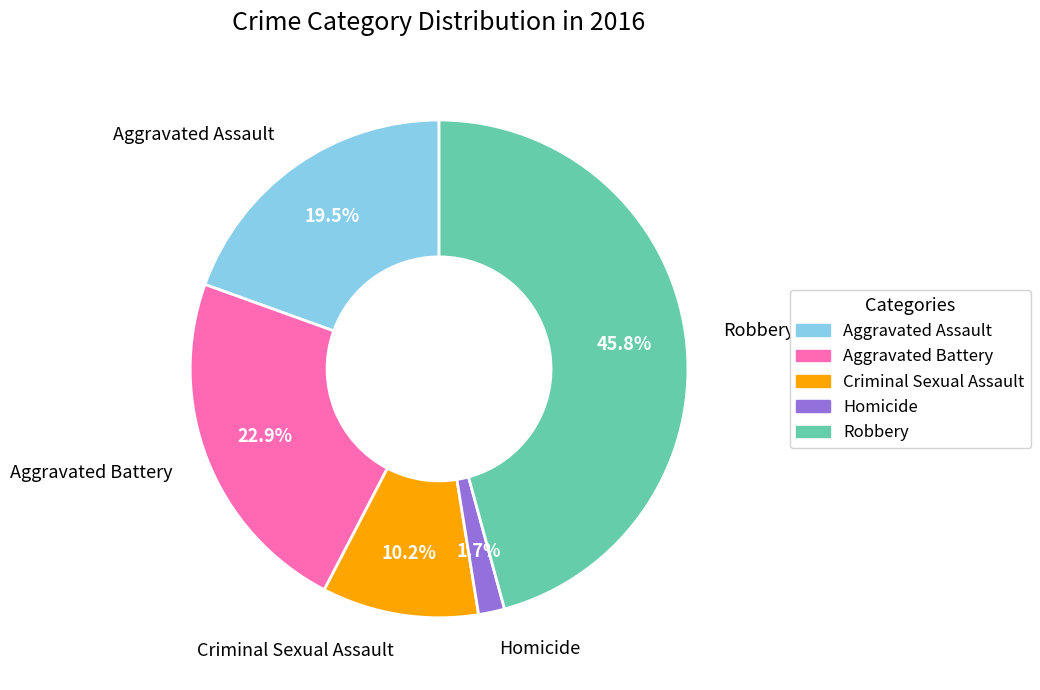

How many segments does this pie chart have?

5